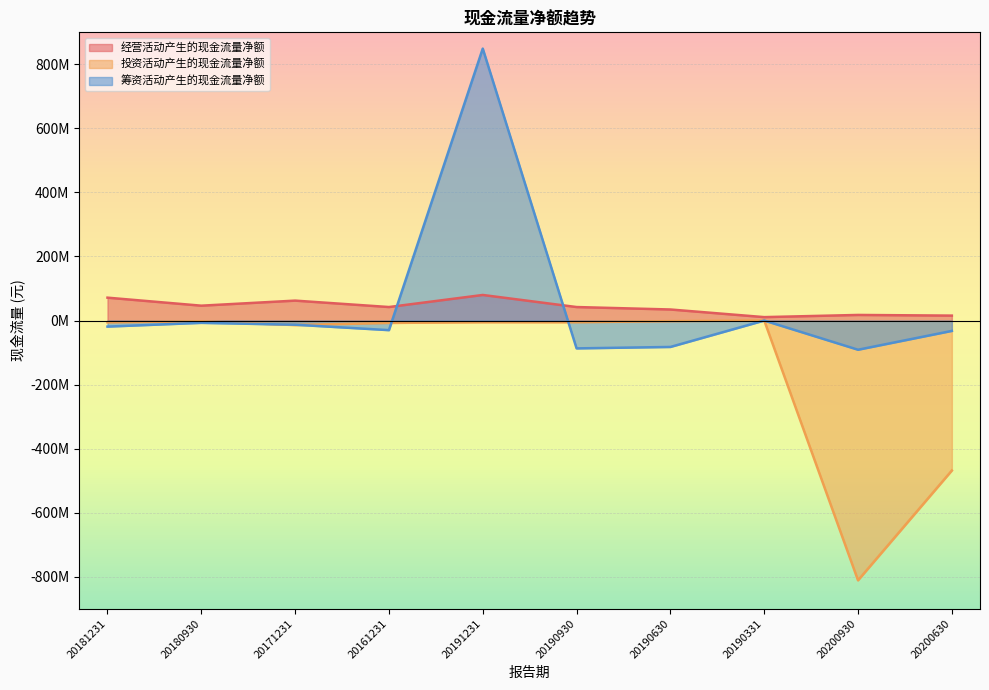

After their last crossing, which series has the higher values: 投资活动产生的现金流量净额 or 筹资活动产生的现金流量净额?

筹资活动产生的现金流量净额